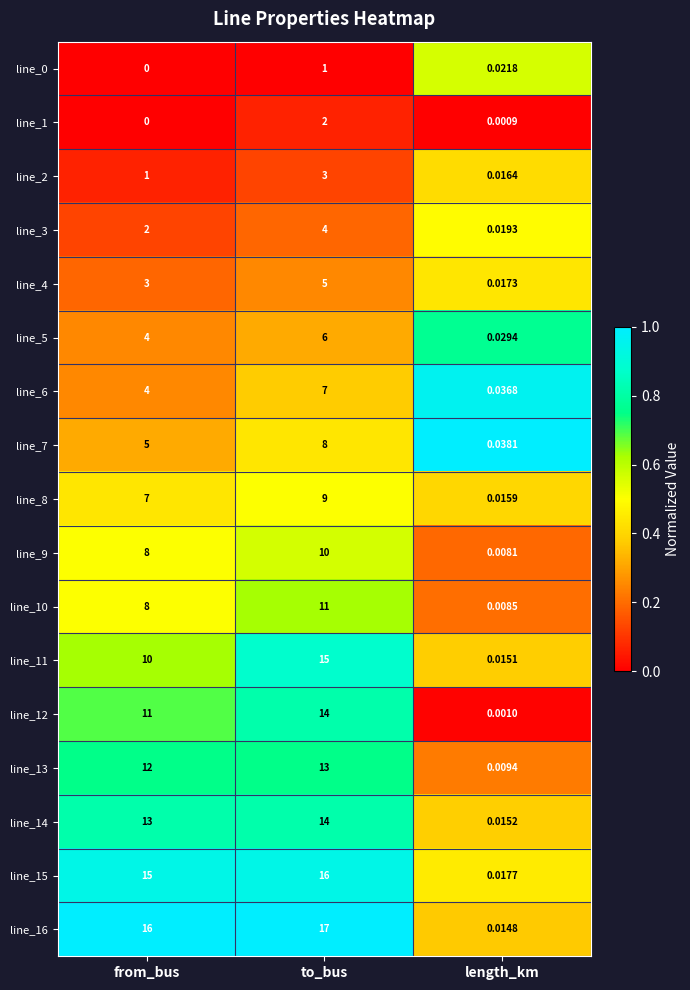

What is the total value across all series at to_bus?

155.0